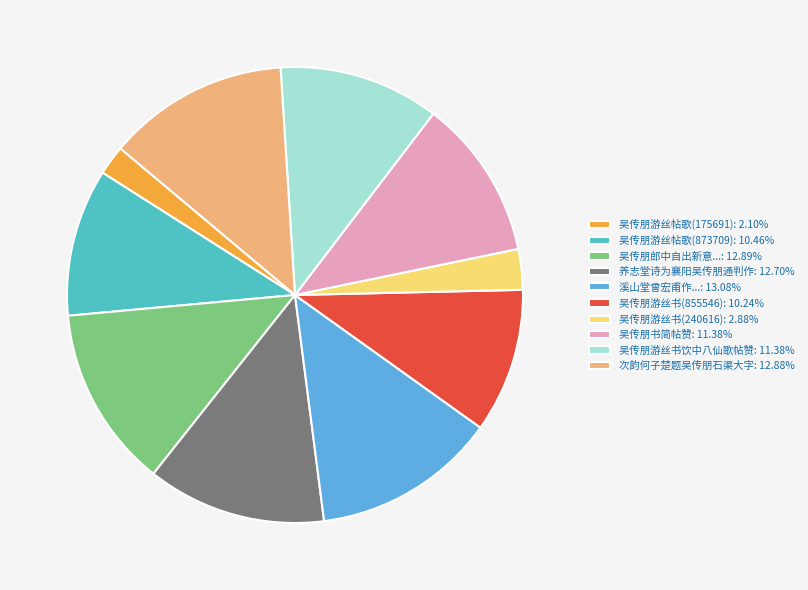

Combined, do 次韵何子楚题吴传朋石渠大字: 12.88% and 吴传朋游丝书饮中八仙歌帖赞: 11.38% account for over 50%?

No